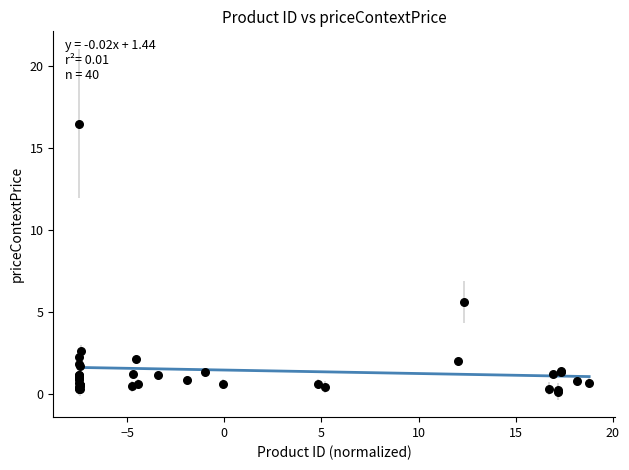

What Y value in the scatter plot is closest to 8?

5.6